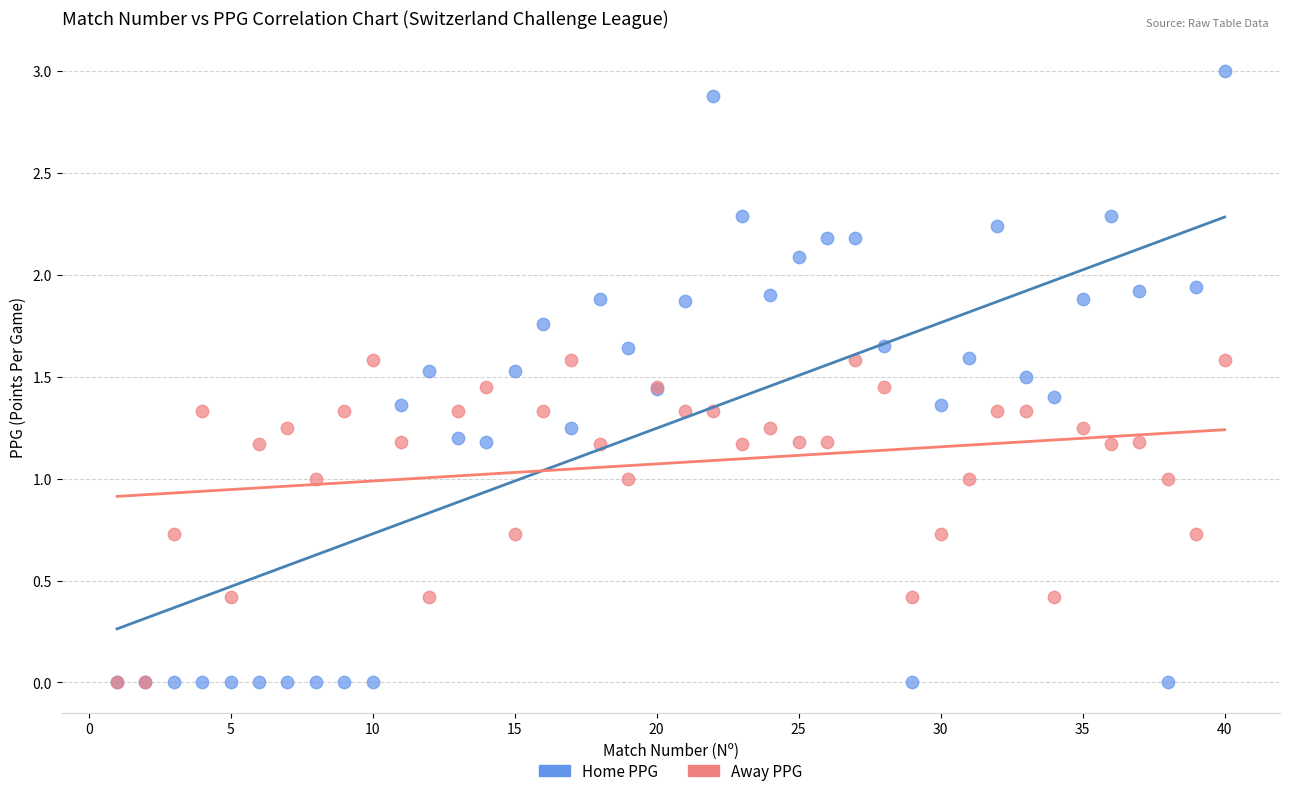

What are all the series names shown in the legend?

Home PPG, Away PPG